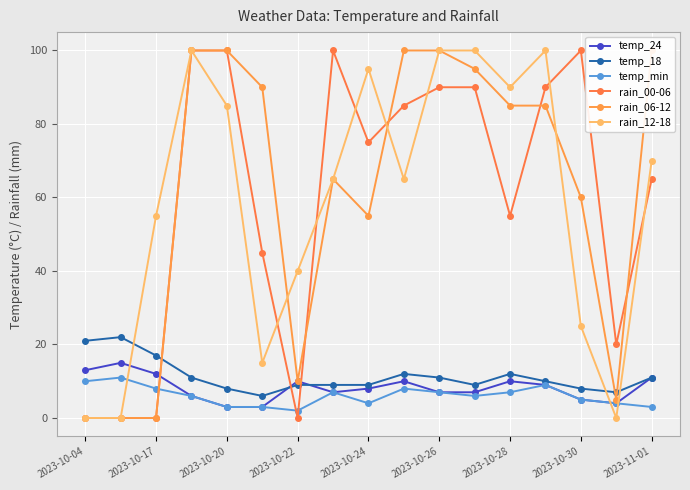

What is the difference between the maximum and minimum values in the temp_min series?

9